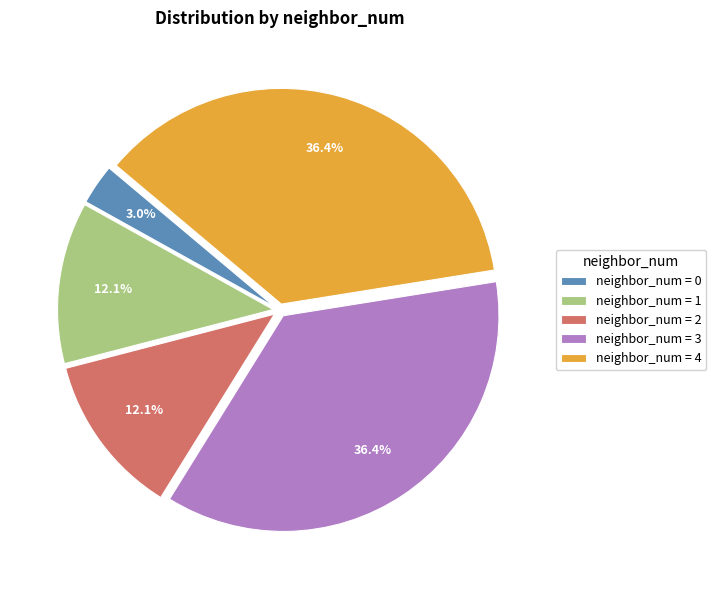

Which slice is the smallest?

neighbor_num = 0